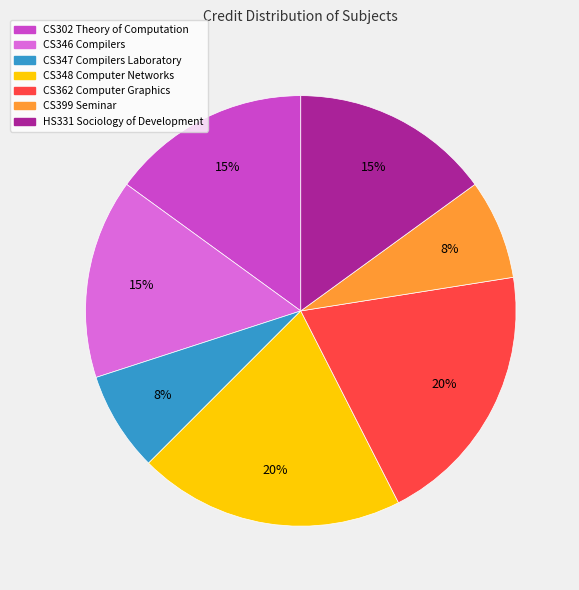

True or false: HS331 Sociology of Development accounts for 21% of the total.

False